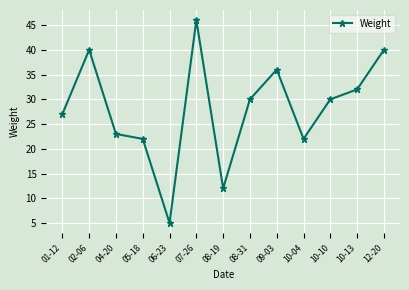

Reading right to left, transcribe all the data shown in this chart.

40	32	30	22	36	30	12	46	5	22	23	40	27